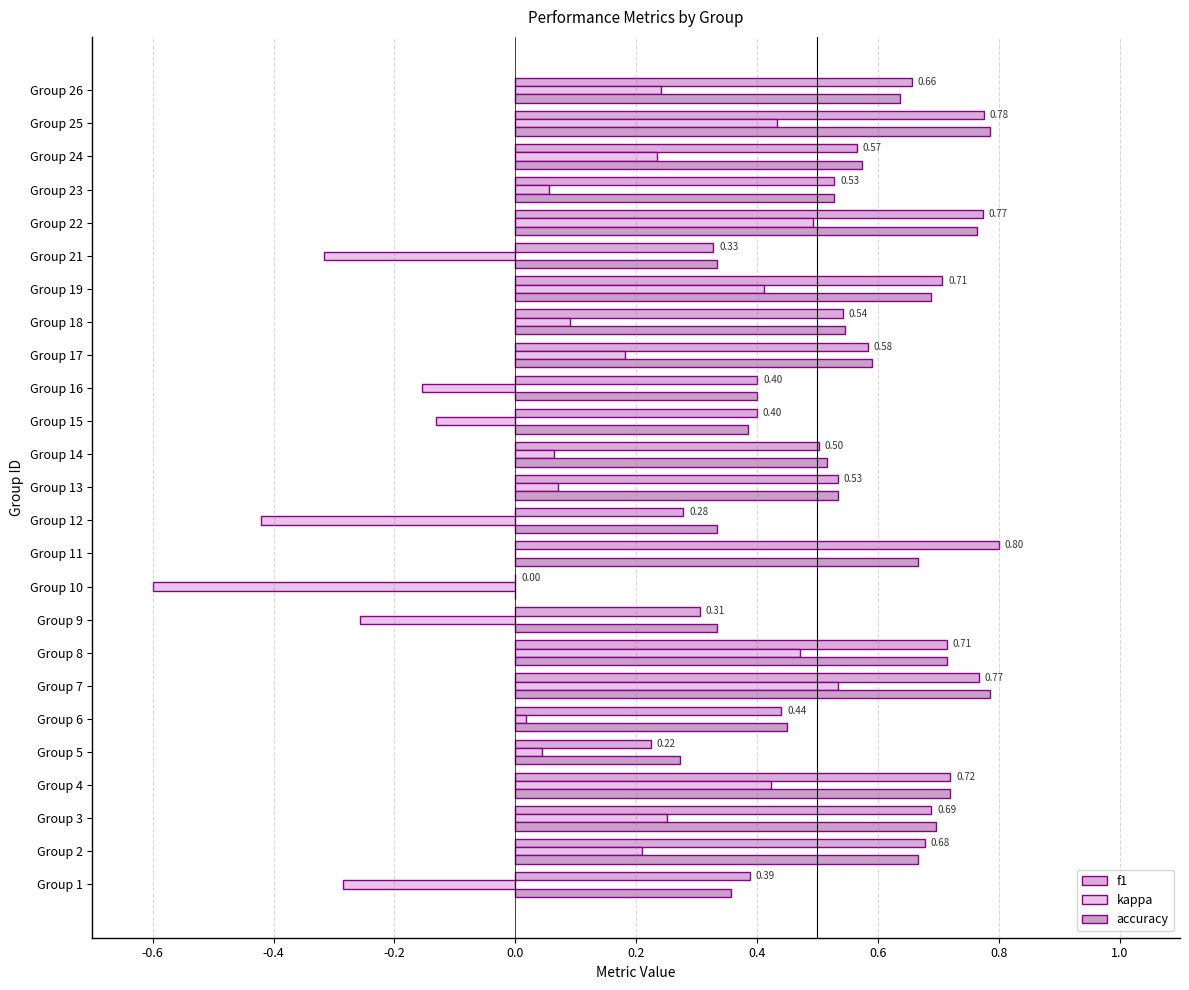

Which series has the largest total across all categories?

f1